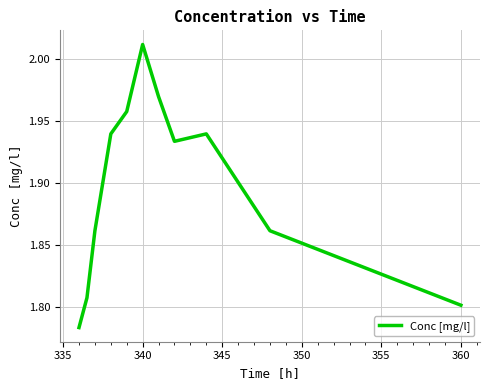

Does the chart display data point markers on the line(s)?

No